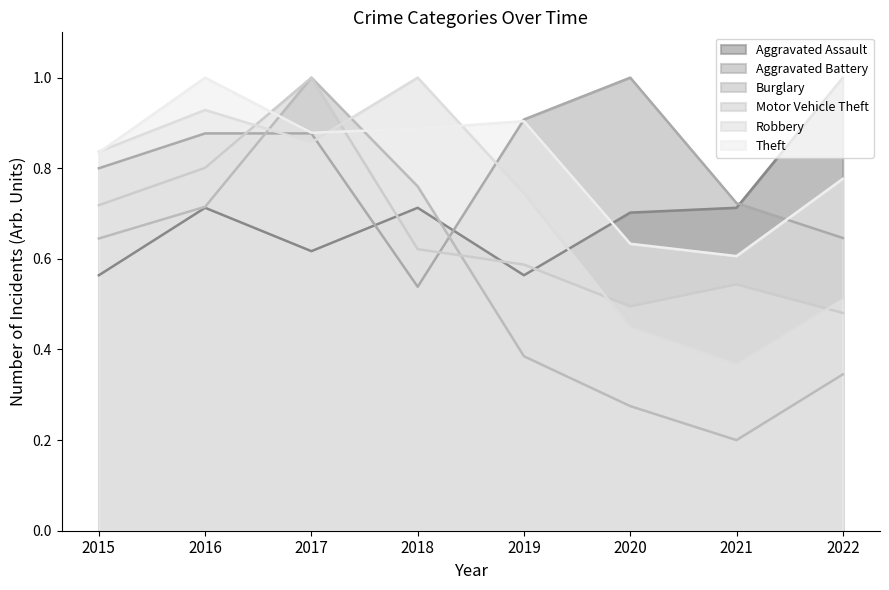

What are all the series names shown in the legend?

Aggravated Assault, Aggravated Battery, Burglary, Motor Vehicle Theft, Robbery, Theft